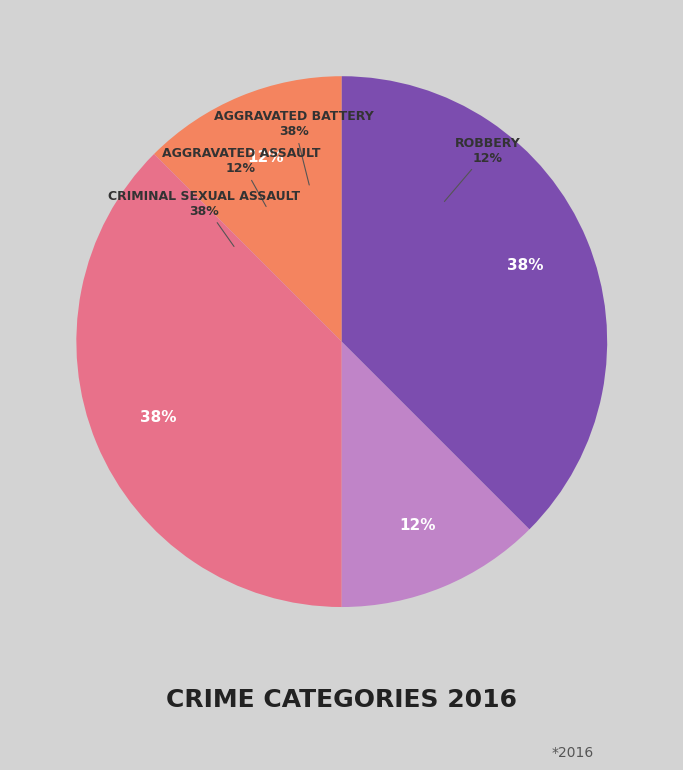

Which has a higher value, Aggravated Assault or Aggravated Battery?

Aggravated Battery